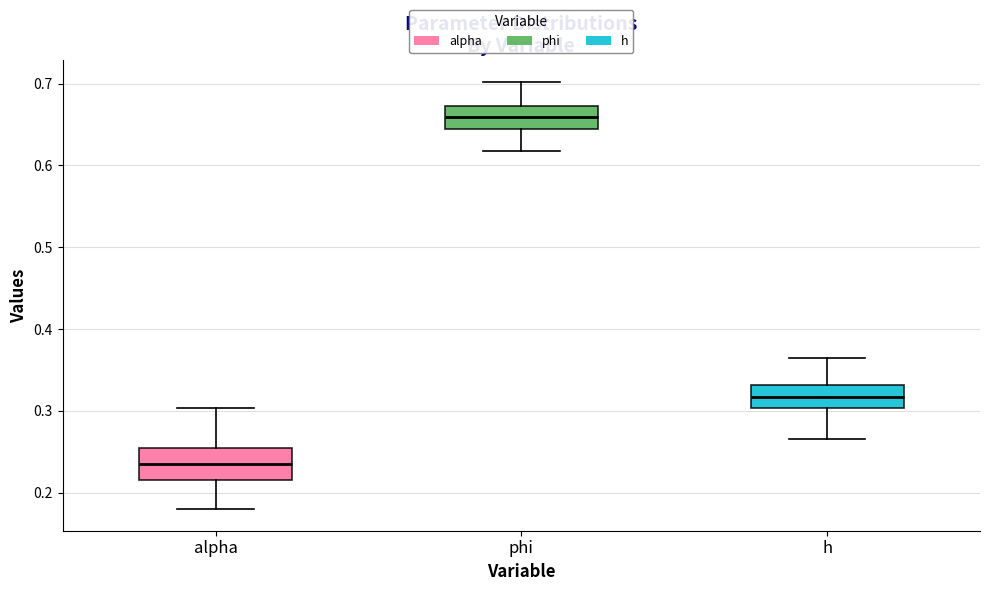

Reading left to right, transcribe this box plot: for each box, give where its median line is, the range the box spans, and where its two whiskers end, as read against the y-axis. The values are not printed on the chart, so give them approximately, as read against the axis.

alpha: median 0.23, box 0.22 to 0.25, whiskers 0.18 to 0.30
phi: median 0.66, box 0.65 to 0.67, whiskers 0.62 to 0.70
h: median 0.32, box 0.30 to 0.33, whiskers 0.27 to 0.37